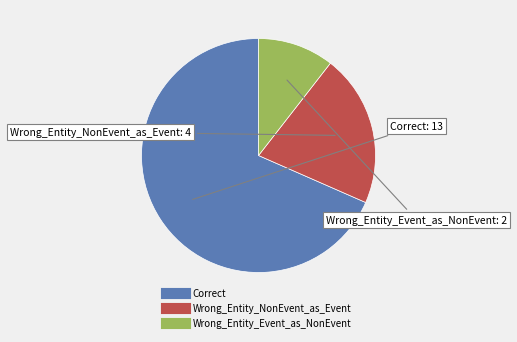

Count the number of slices in the pie.

3